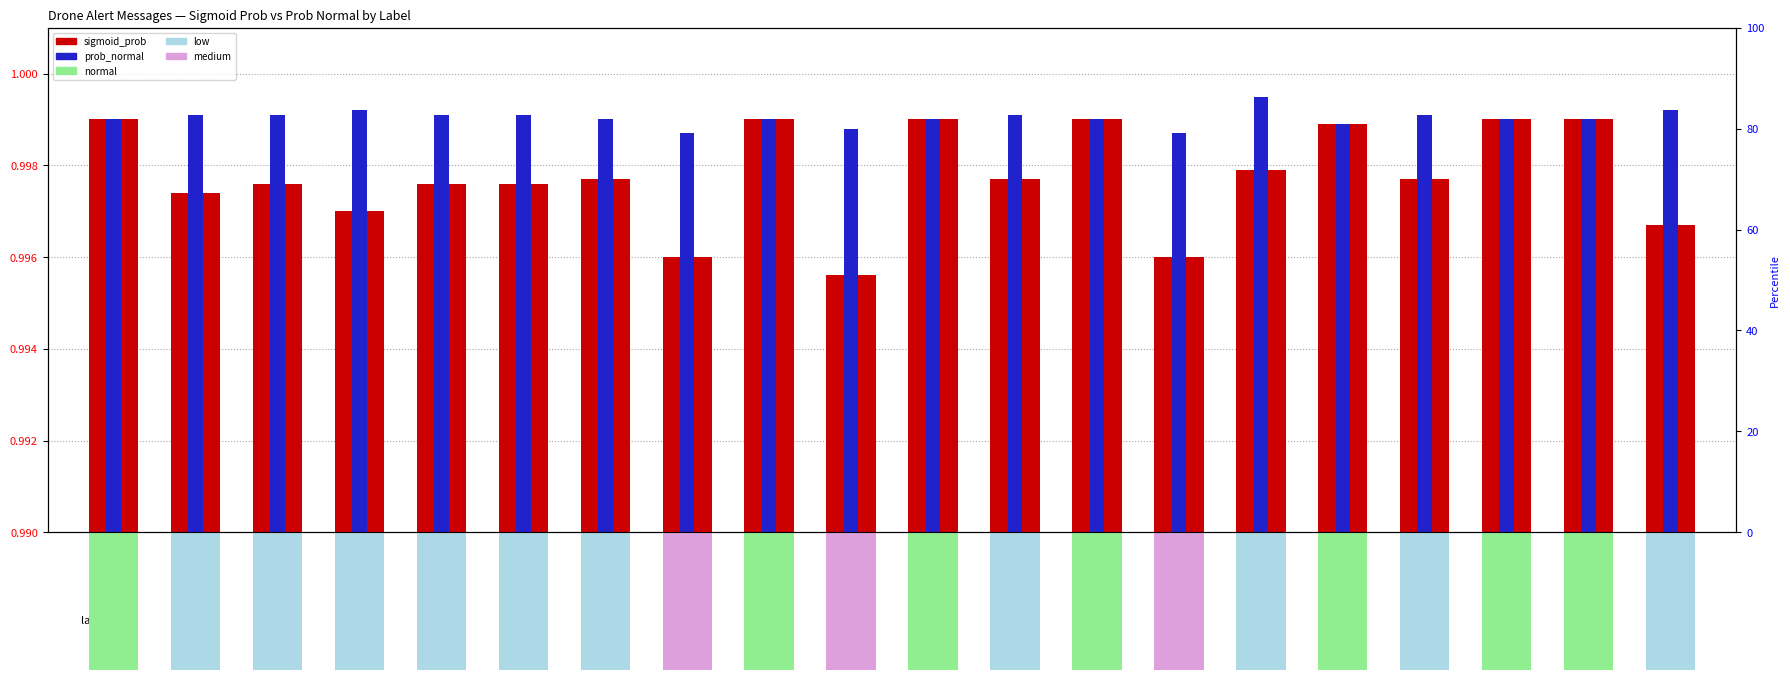

Which series has the largest total across all categories?

prob_normal